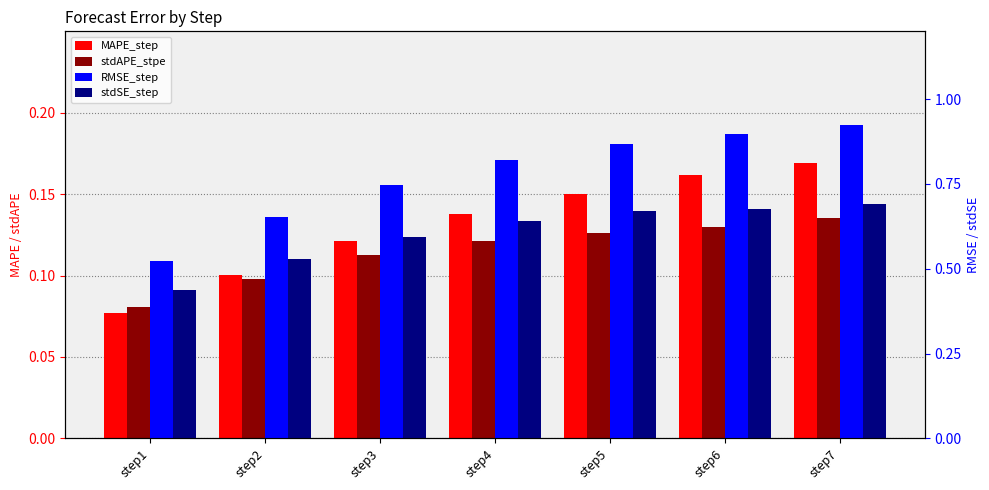

Reading left to right, extract all data points from this chart.

MAPE_step: step1=0.1	step2=0.1	step3=0.1	step4=0.1	step5=0.1	step6=0.2	step7=0.2
stdAPE_stpe: step1=0.1	step2=0.1	step3=0.1	step4=0.1	step5=0.1	step6=0.1	step7=0.1
RMSE_step: step1=0.5	step2=0.7	step3=0.7	step4=0.8	step5=0.9	step6=0.9	step7=0.9
stdSE_step: step1=0.4	step2=0.5	step3=0.6	step4=0.6	step5=0.7	step6=0.7	step7=0.7